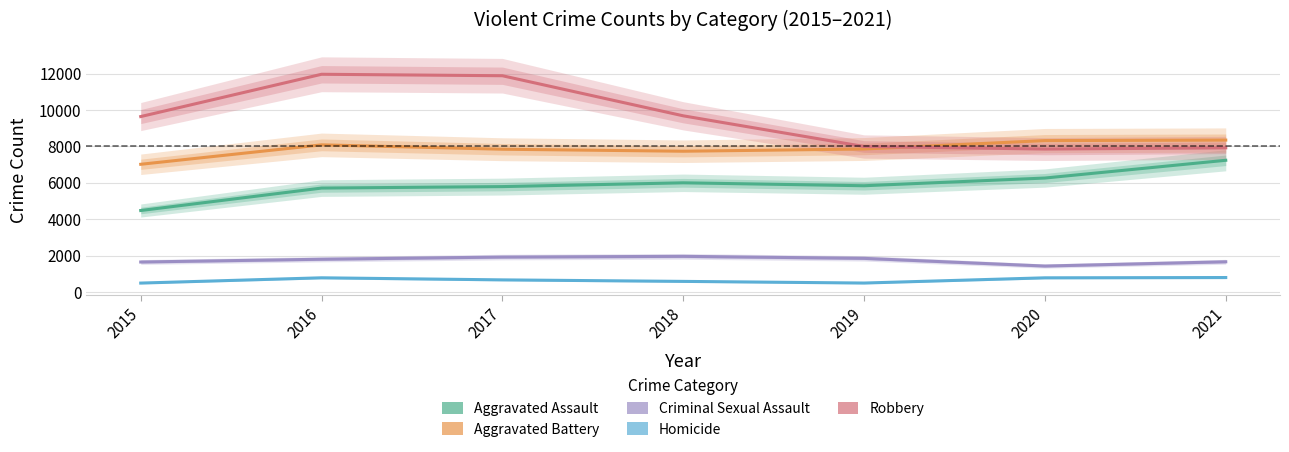

How many values in the Aggravated Battery series are below 7857?

3